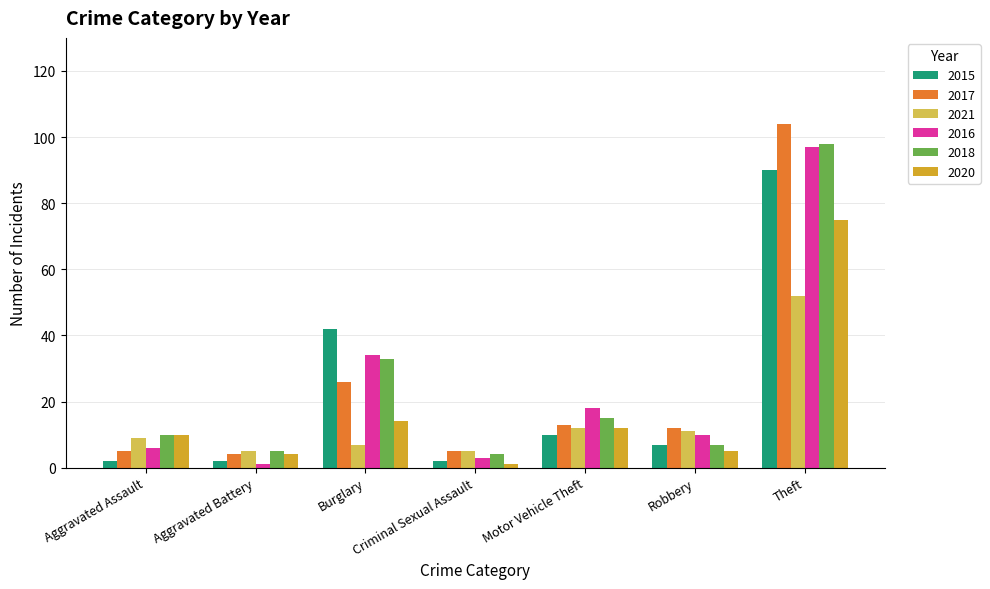

Is it true that 2017 equals 13 at Motor Vehicle Theft?

True